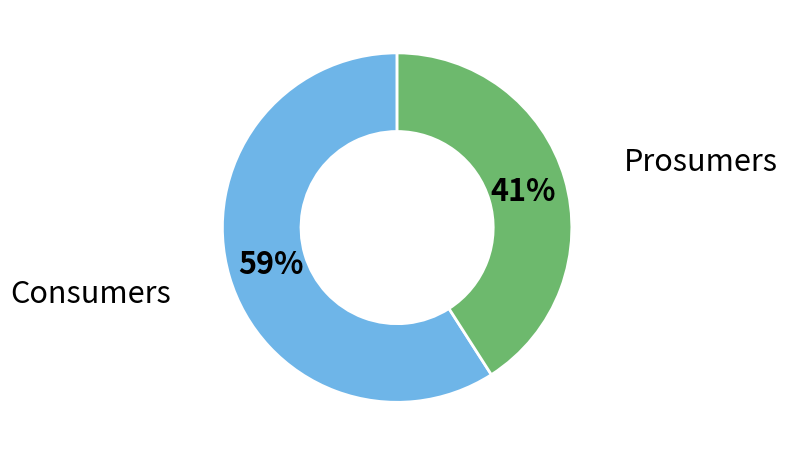

Approximately how many times larger is the value at Consumers compared to Prosumers?

1.4